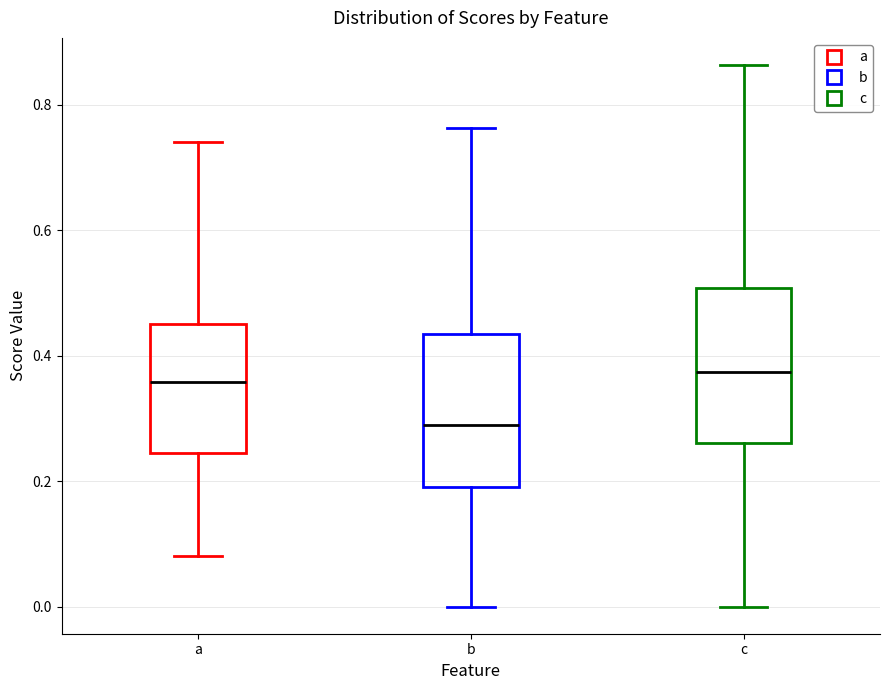

Which box's median line is the lowest?

b